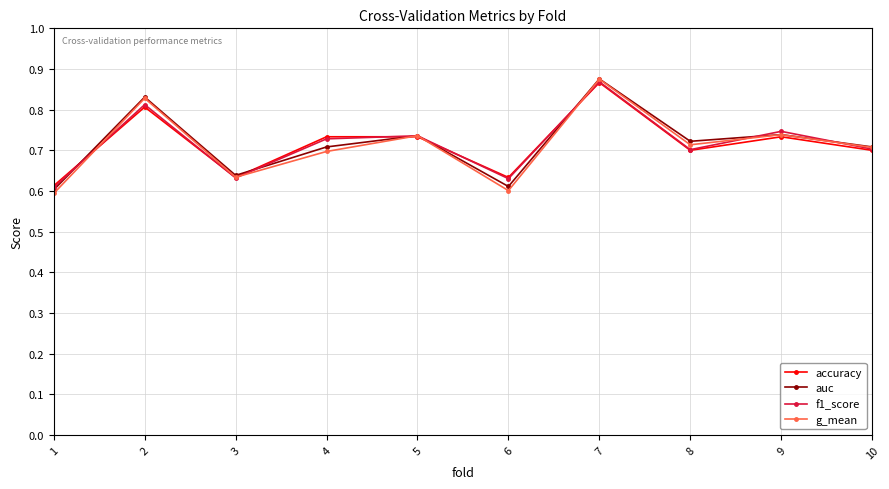

At how many categories does at least one series exceed 0?

10